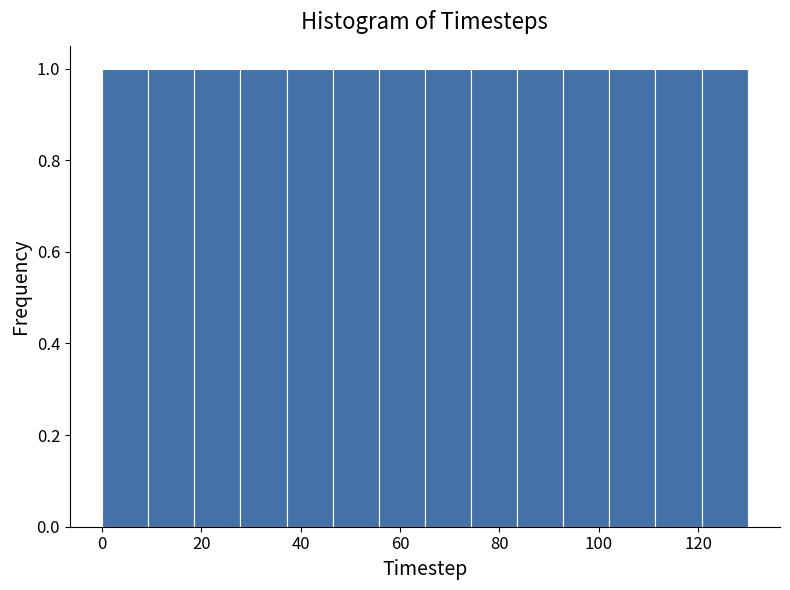

Reading left to right, transcribe this chart: for each bar, give the range it covers on the x-axis and its height. Neither the bar edges nor the heights are printed on the chart, so give them approximately, as read against the axes.

0 to 10: 1
10 to 18: 1
18 to 28: 1
28 to 38: 1
38 to 46: 1
46 to 56: 1
56 to 66: 1
66 to 74: 1
74 to 84: 1
84 to 92: 1
92 to 102: 1
102 to 112: 1
112 to 120: 1
120 to 130: 1